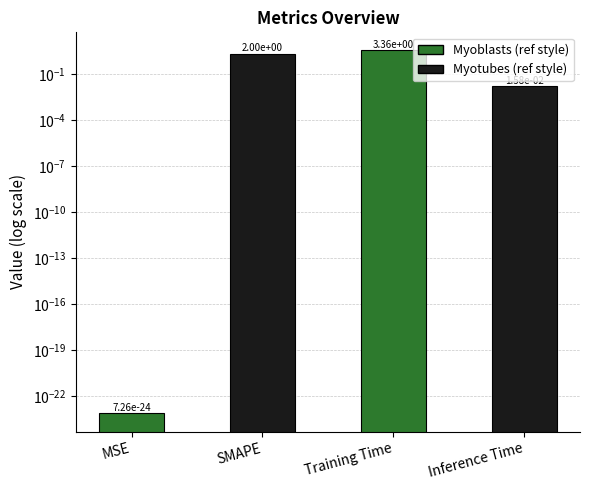

What position from the right is Training Time?

2